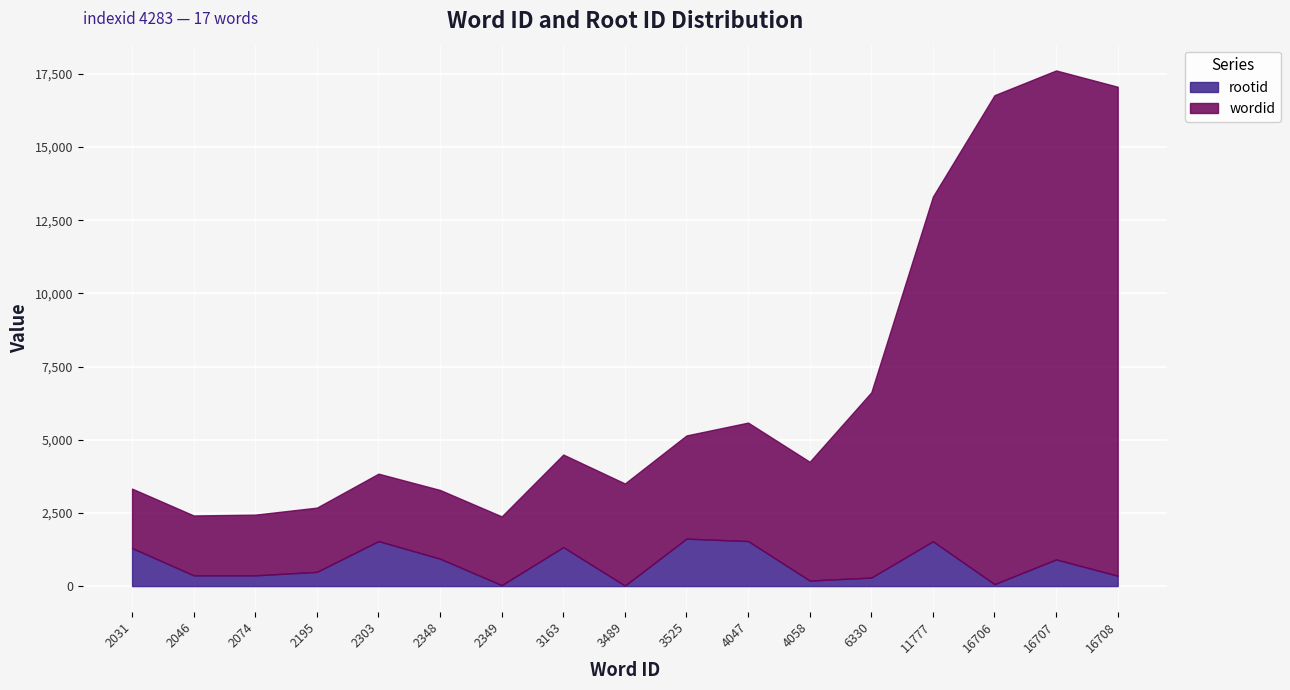

Reading left to right, extract all data points from this chart.

wordid: 2031=2031	2046=2046	2074=2074	2195=2195	2303=2303	2348=2348	2349=2349	3163=3163	3489=3489	3525=3525	4047=4047	4058=4058	6330=6330	11777=11777	16706=16706	16707=16707	16708=16708
rootid: 2031=1299	2046=367	2074=367	2195=486	2303=1538	2348=936	2349=32	3163=1331	3489=17	3525=1622	4047=1539	4058=189	6330=291	11777=1531	16706=67	16707=911	16708=353